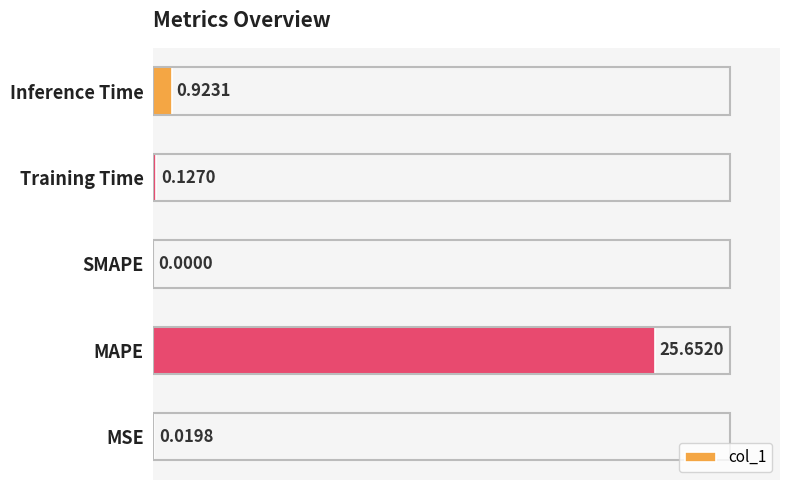

Which has a higher value, SMAPE or MAPE?

MAPE